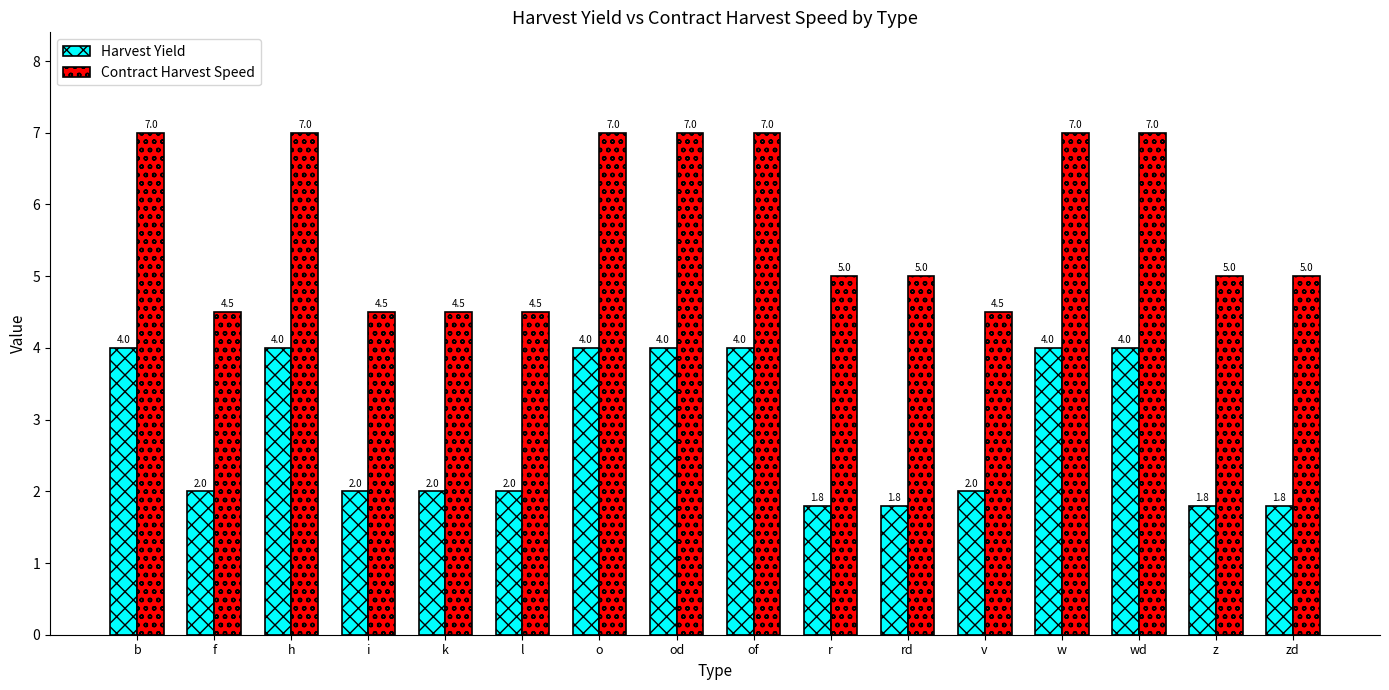

What is the difference between the Harvest Yield values at o and k?

2.0